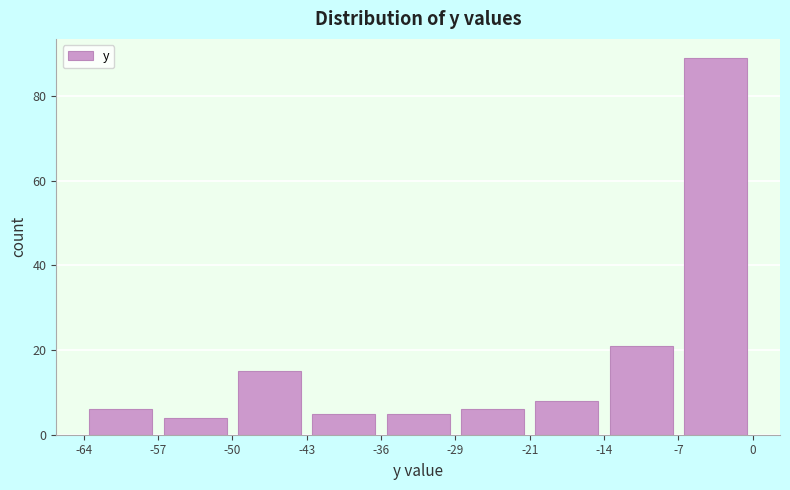

Reading left to right, list every bar in this chart as the range it spans on the x-axis followed by its height. The values are not printed on the chart, so give them approximately, as read against the axis.

-64 to -57: 6
-57 to -50: 4
-50 to -43: 16
-43 to -36: 6
-36 to -29: 6
-29 to -21: 6
-21 to -14: 8
-14 to -7: 22
-7 to 0: 90